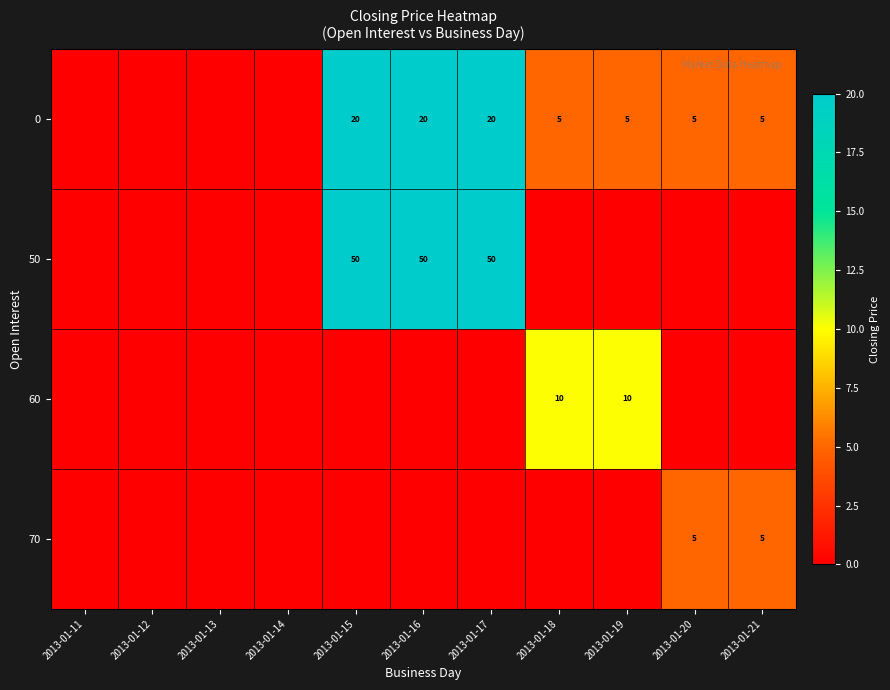

The value of 0 at 2013-01-17 is 11. True or false?

False